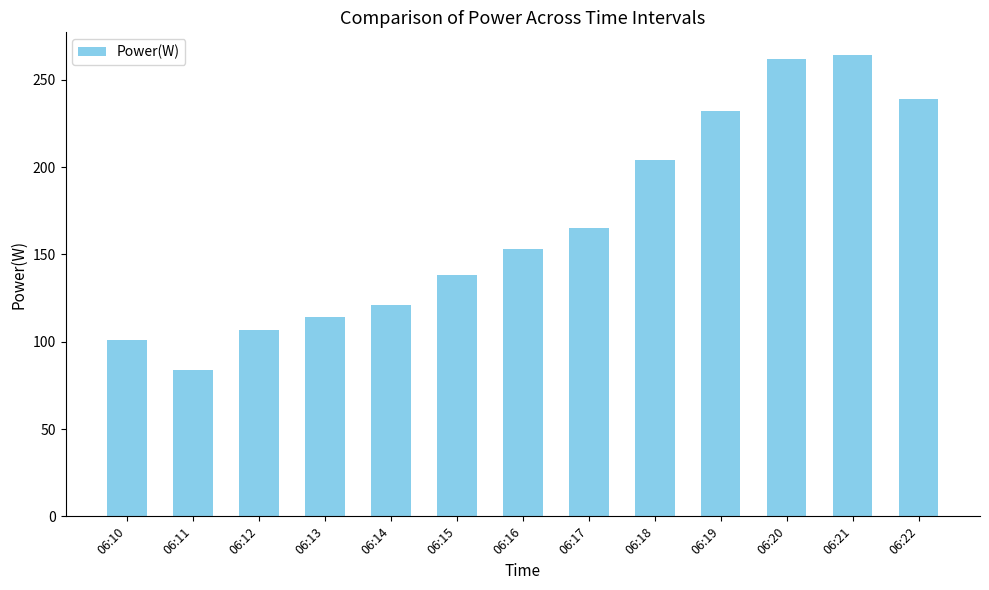

What is the value of the 9th bar from the left?

204